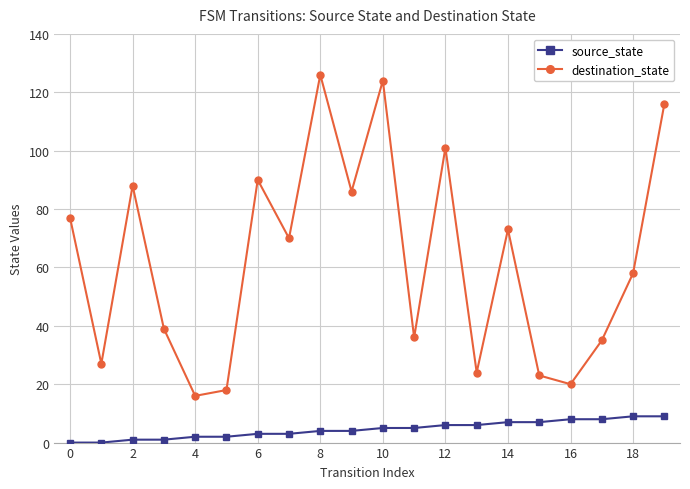

What is the difference between the maximum and second lowest values in the source_state series?

9